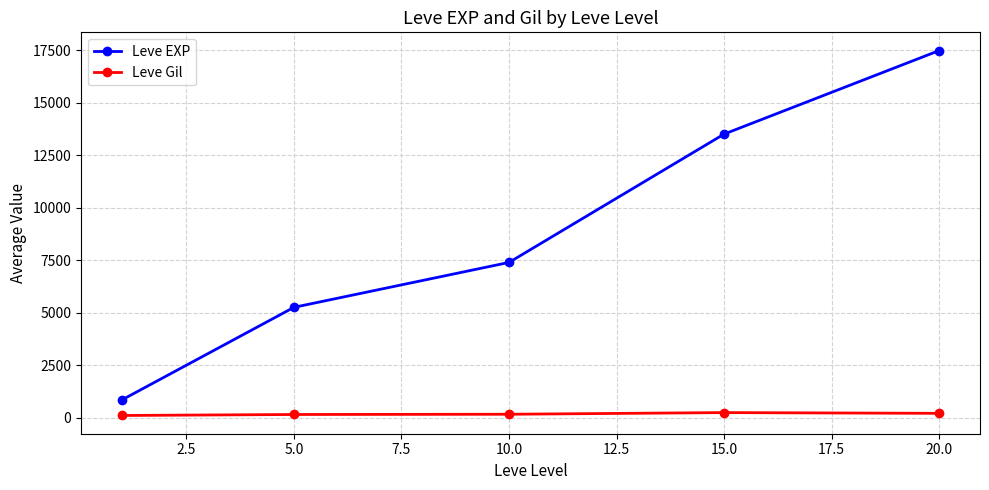

Which series has the largest total across all categories?

Leve EXP